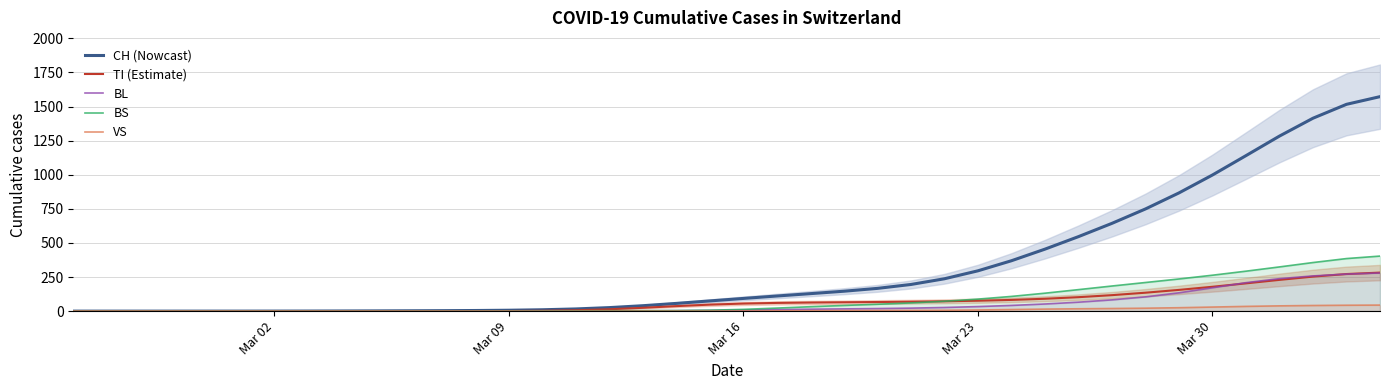

List the series in order of their peak value, highest first.

CH (Nowcast), BS, TI (Estimate), BL, VS